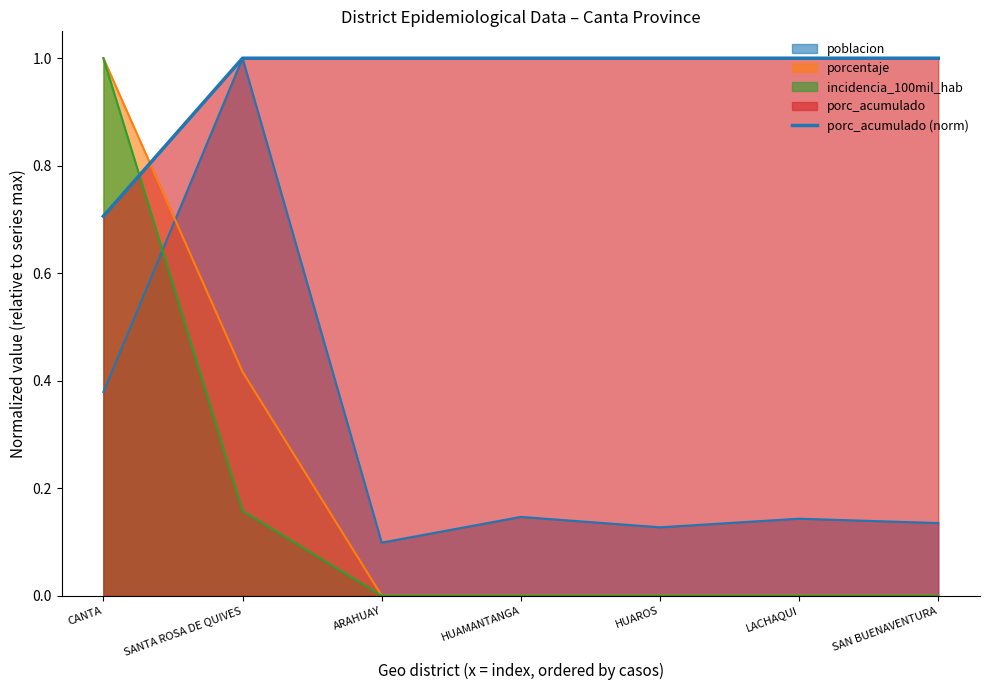

At which category does the chart reach its minimum across all series?

CANTA